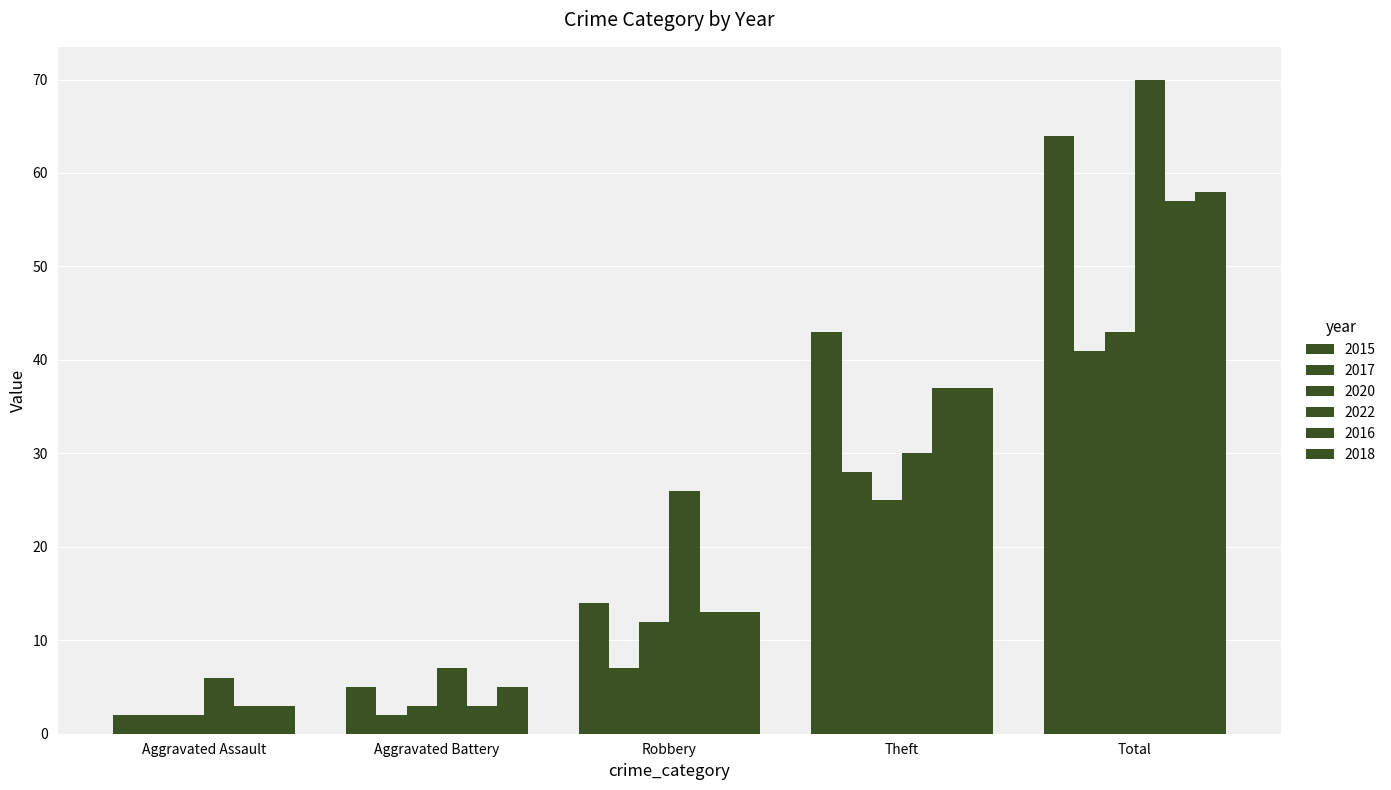

How many distinct data groups are displayed?

6